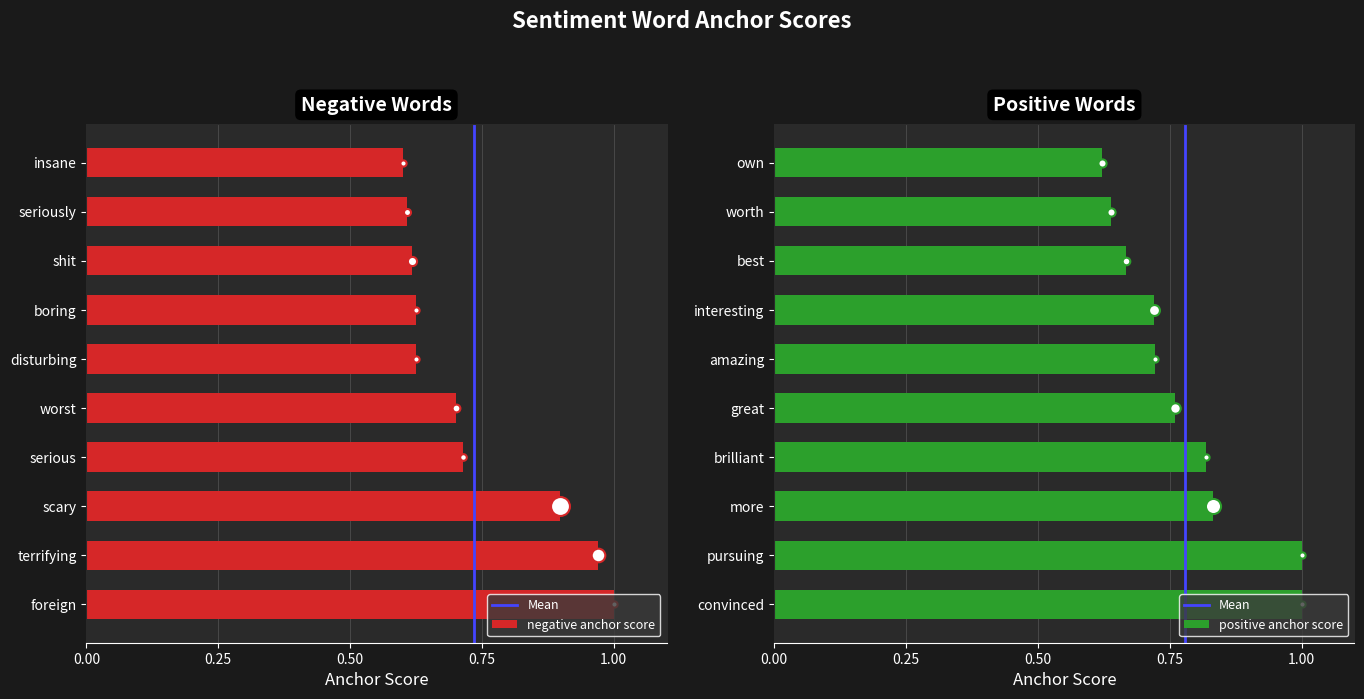

Which series has the widest spread of Y values?

negative anchor score